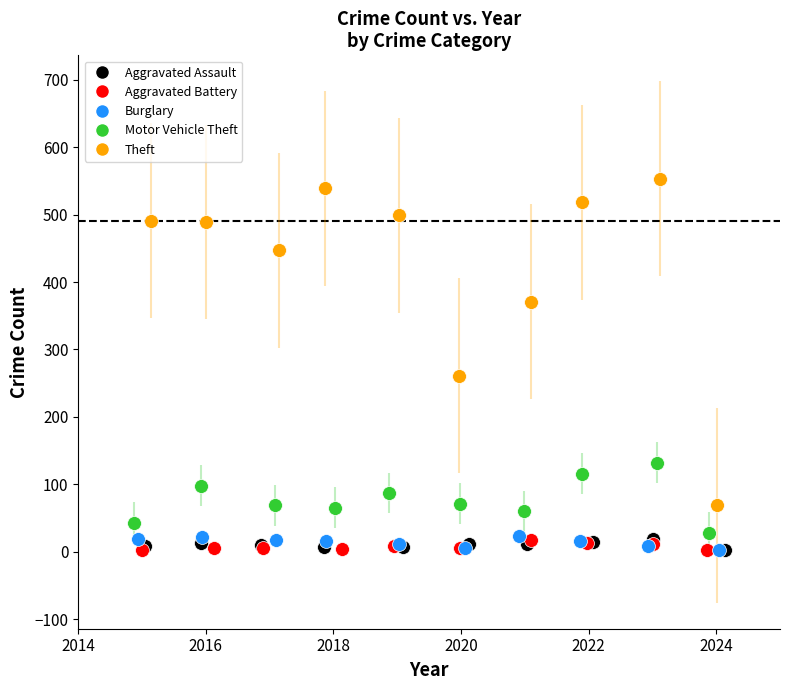

What are all the series names shown in the legend?

Aggravated Assault, Aggravated Battery, Burglary, Motor Vehicle Theft, Theft